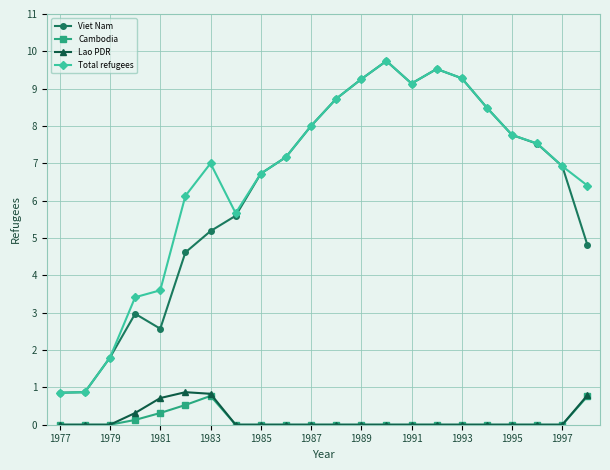

Which series has the largest total across all categories?

Total refugees